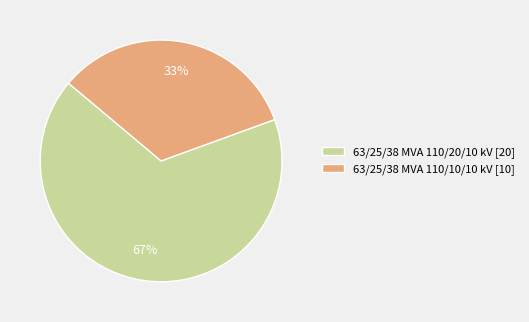

To the nearest percent, what percentage of the pie is 63/25/38 MVA 110/20/10 kV?

67%